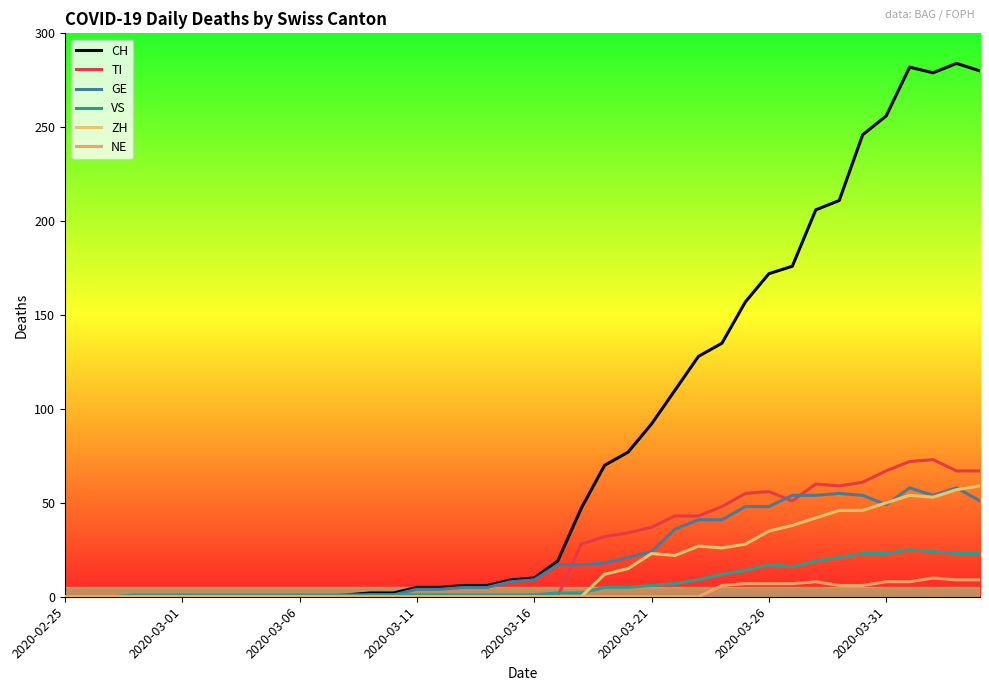

How many interior local peaks does the NE series have?

2